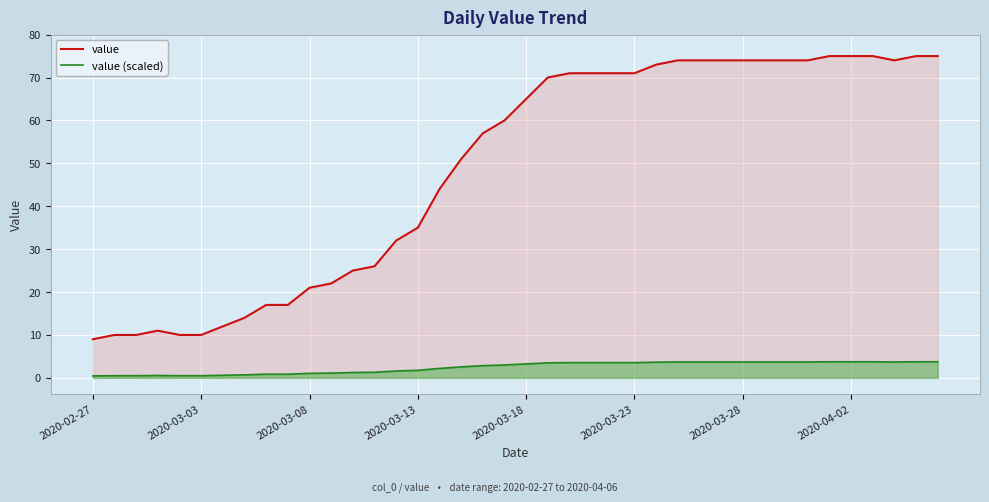

True or false: value (scaled) has a value of 0.8 at 8.

True